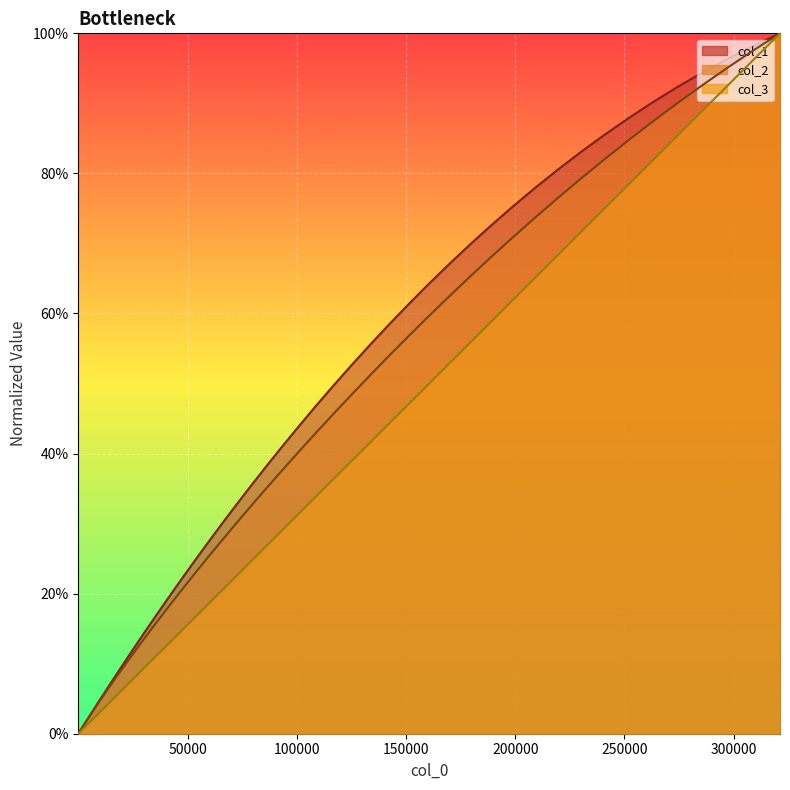

Rank the series by their maximum value, from highest to lowest.

col_1, col_2, col_3